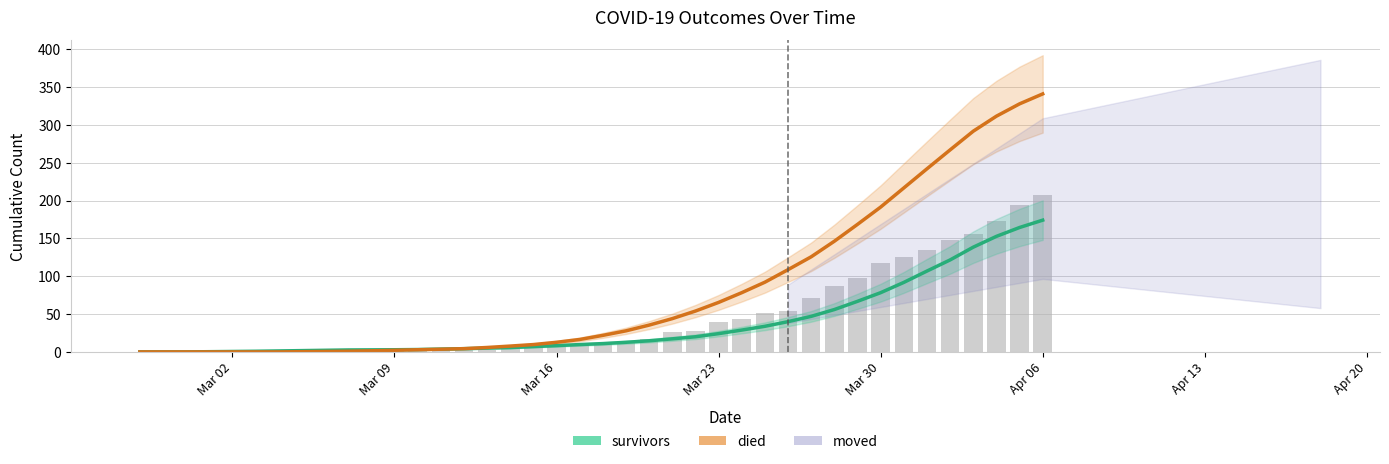

Which series has the largest range (max minus min)?

died